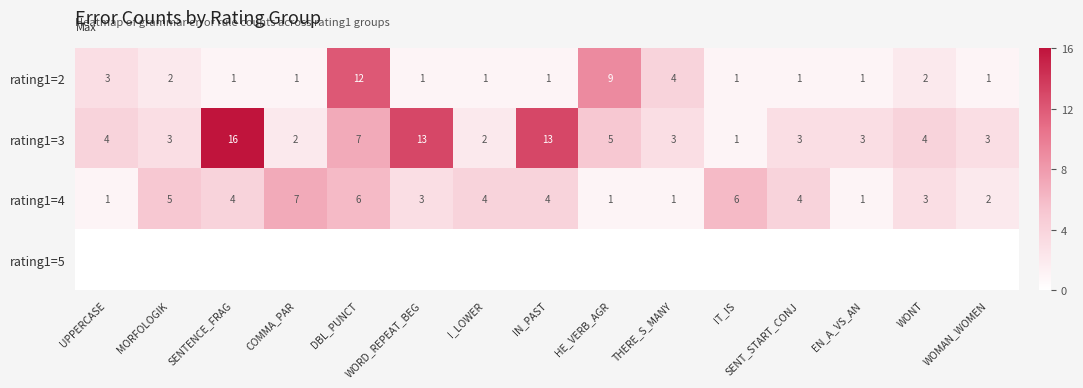

What is the total value across all series at DBL_PUNCT?

25